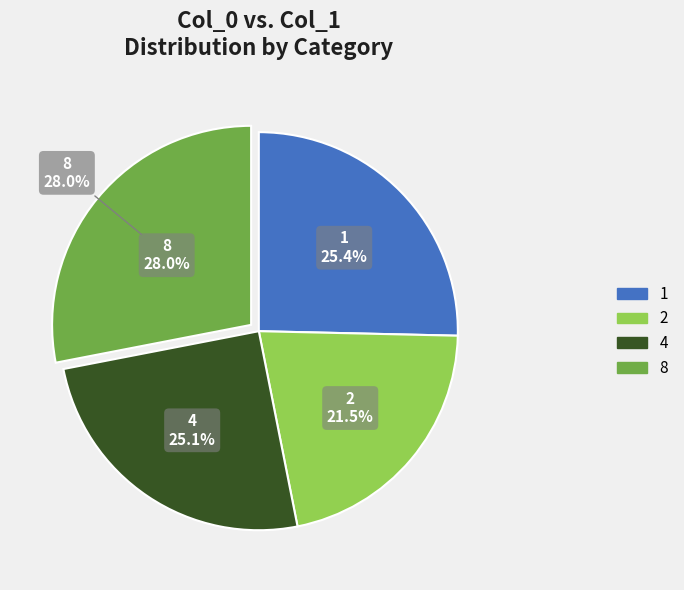

To the nearest percent, what percentage of the pie is 8?

28%